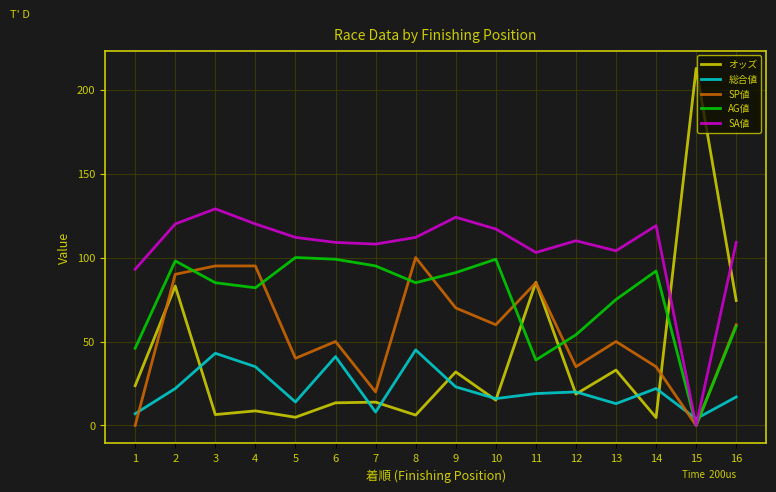

What is the approximate value of 総合値 at 8?

45.0